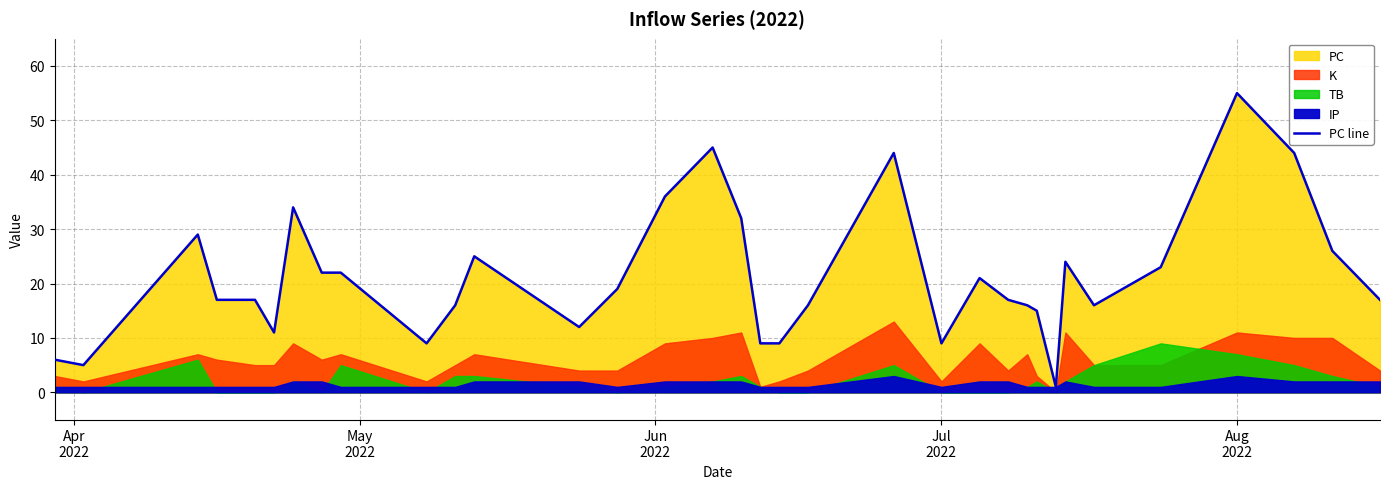

Reading left to right, list all the values displayed in this chart.

6	5	29	17	17	11	34	22	22	9	16	25	12	19	36	45	32	9	9	16	44	9	21	17	16	15	1	24	16	23	55	44	26	17